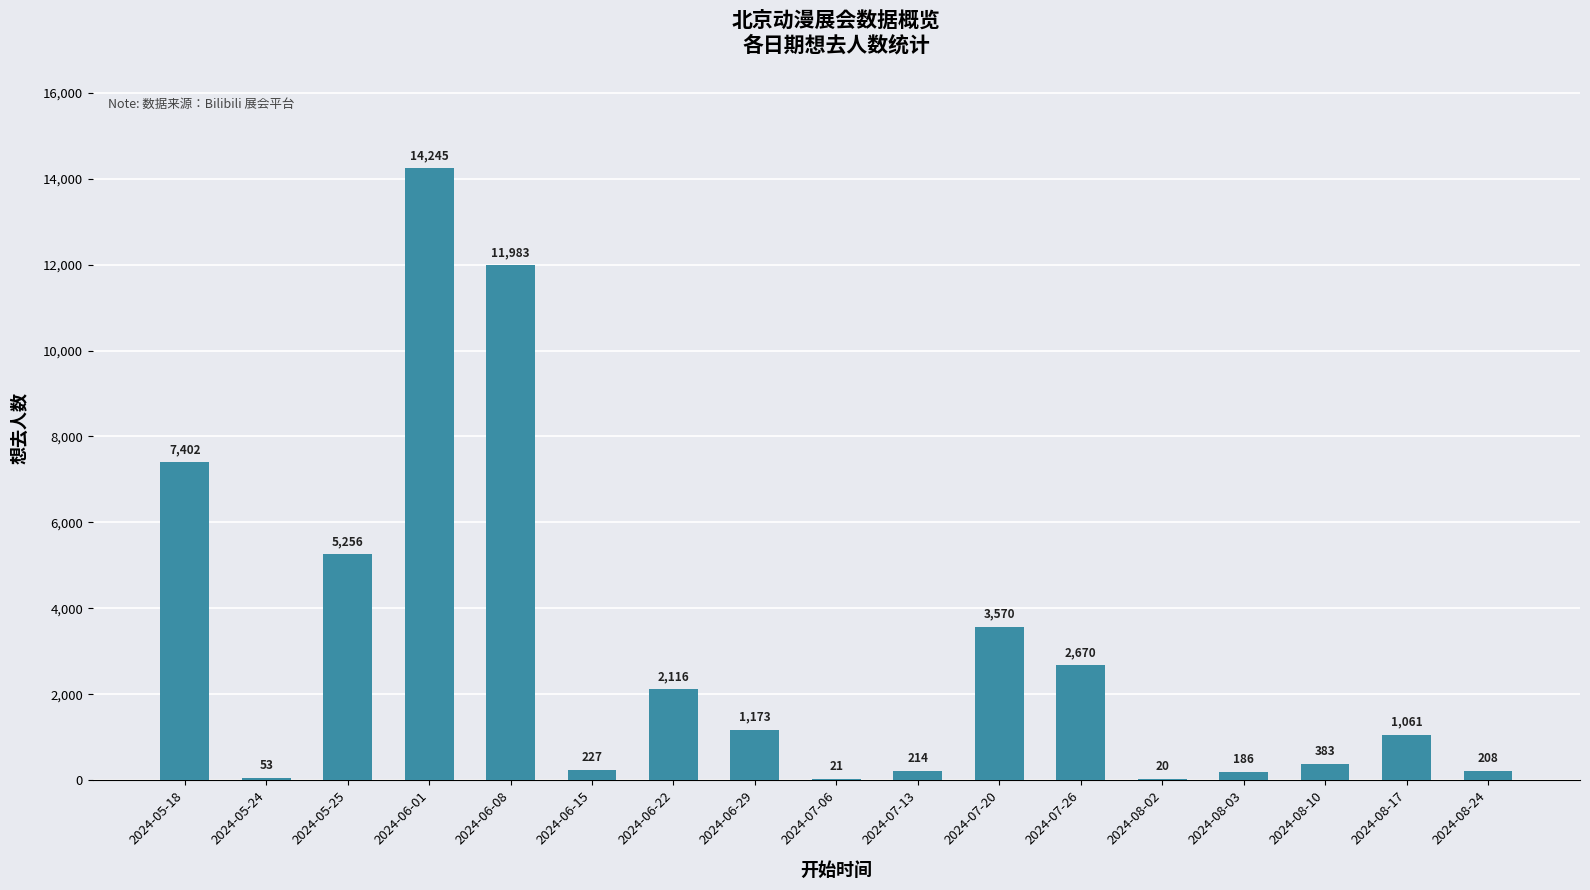

What is the sum of all values?

50788